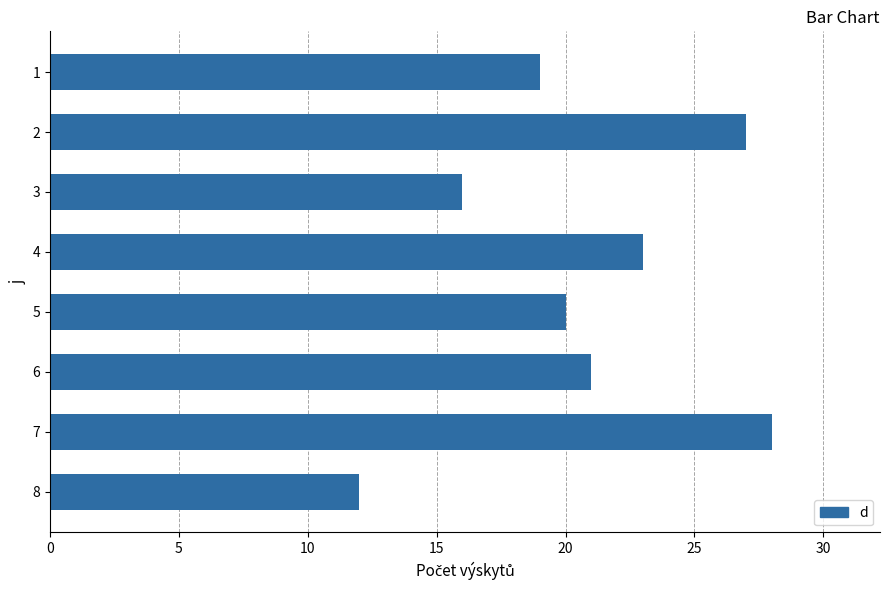

Which category has the lowest value across all series?

8